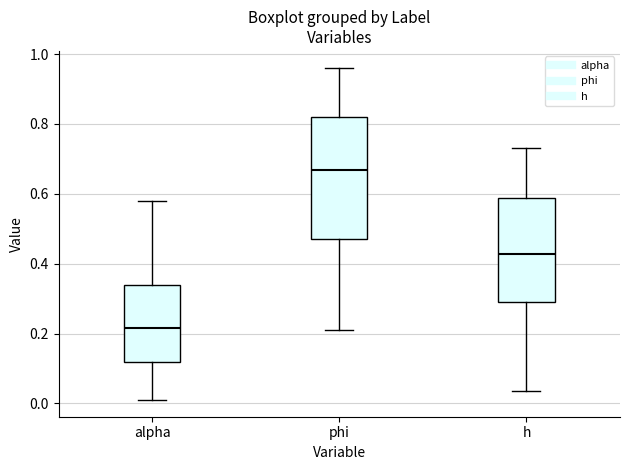

Reading left to right, read every box against the y-axis: the position of its median line, the range the box covers, and the ends of its whiskers. The values are not printed on the chart, so give them approximately, as read against the axis.

alpha: median 0.22, box 0.12 to 0.34, whiskers 0.00 to 0.58
phi: median 0.66, box 0.48 to 0.82, whiskers 0.22 to 0.96
h: median 0.42, box 0.30 to 0.58, whiskers 0.04 to 0.74